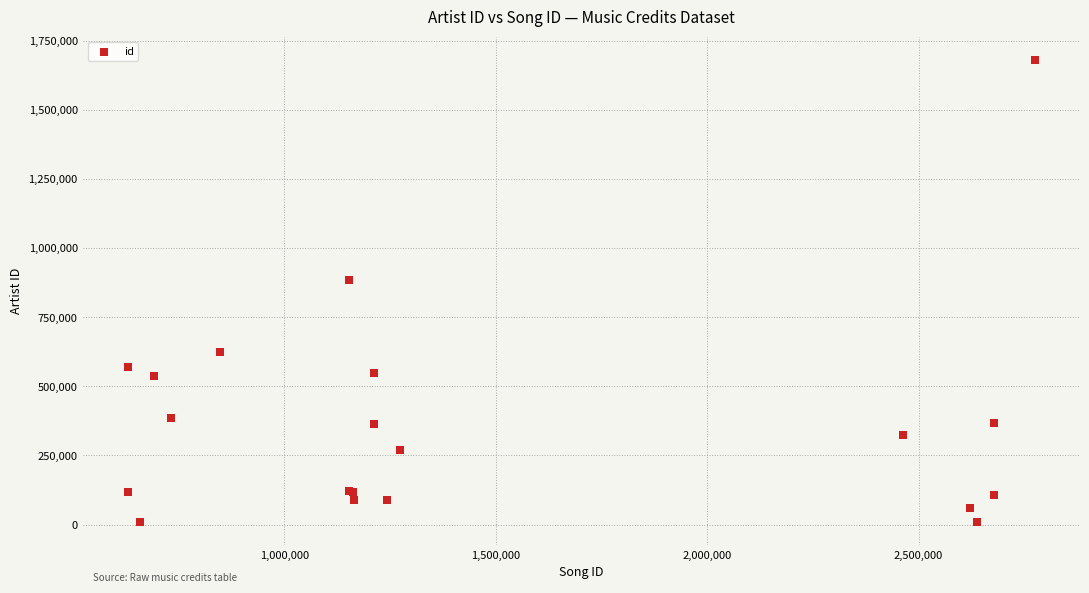

What Y value in the scatter plot is closest to 844963?

884297